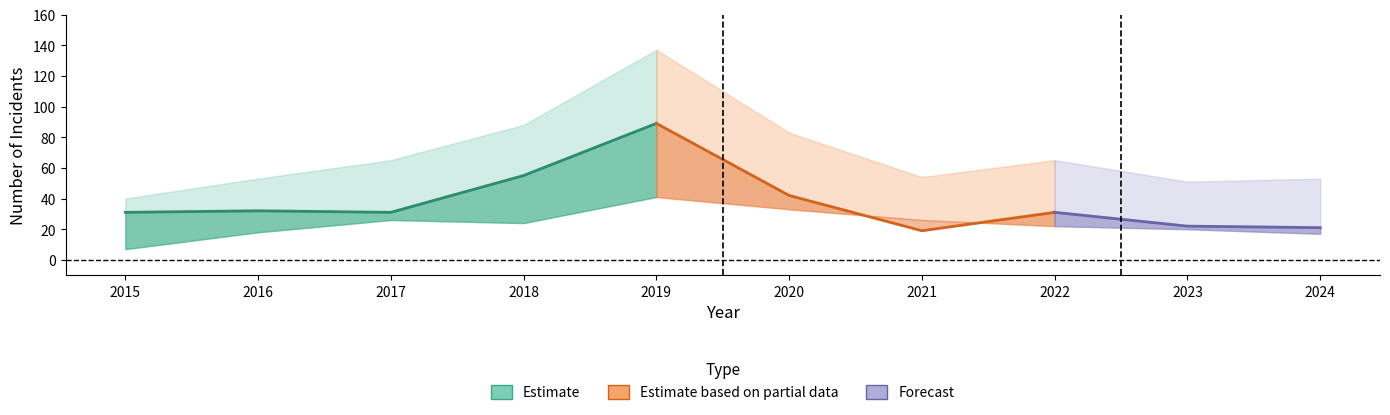

True or false: Aggravated Battery and Total intersect in this chart.

False